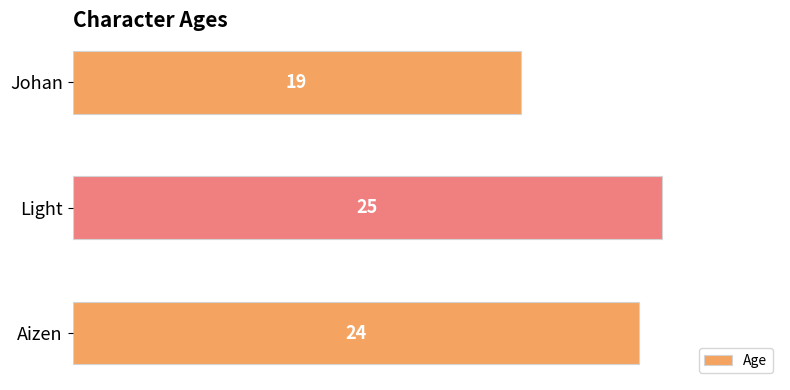

Read the value at Aizen.

24